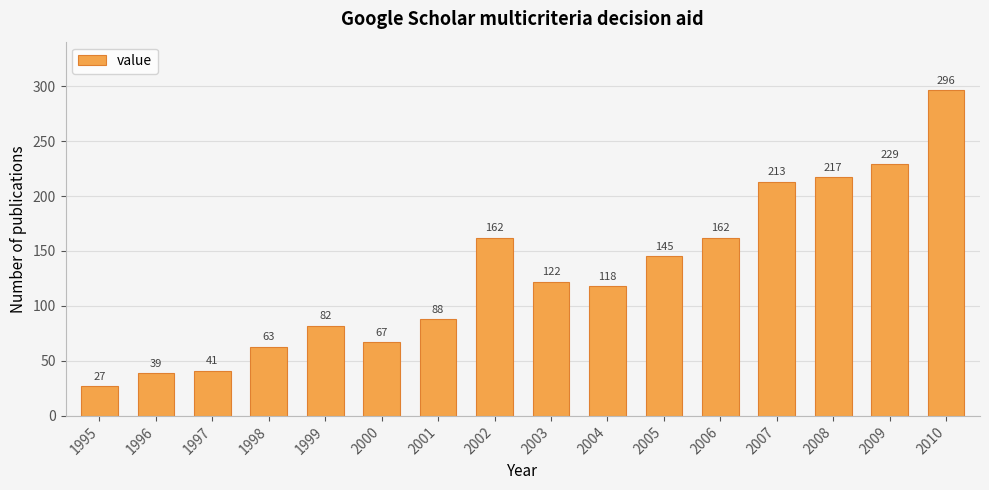

Reading left to right, list all the values displayed in this chart.

1995=27	1996=39	1997=41	1998=63	1999=82	2000=67	2001=88	2002=162	2003=122	2004=118	2005=145	2006=162	2007=213	2008=217	2009=229	2010=296